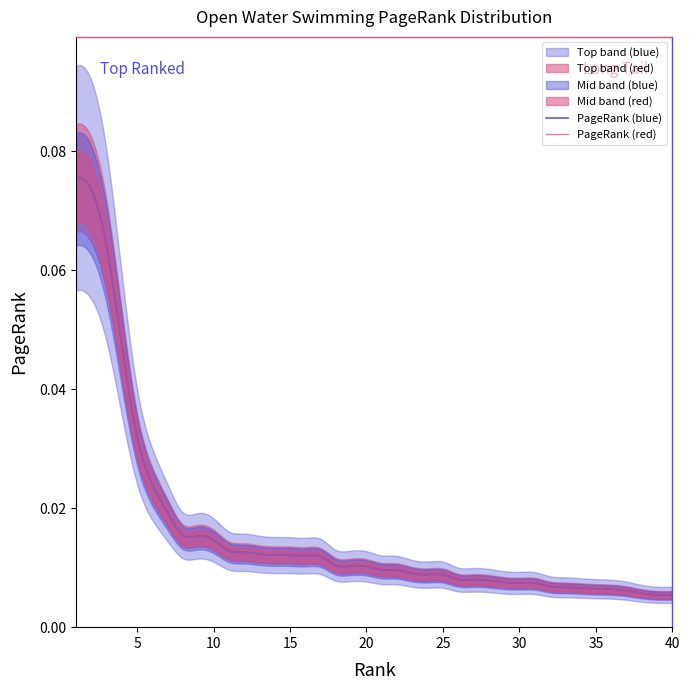

Rank the categories by value from lowest to highest.

40, 39, 38, 37, 36, 35, 34, 33, 32, 31, 30, 29, 28, 27, 26, 25, 24, 23, 22, 21, 20, 19, 18, 17, 16, 15, 14, 13, 12, 11, 10, 9, 8, 7, 6, 5, 4, 3, 2, 1